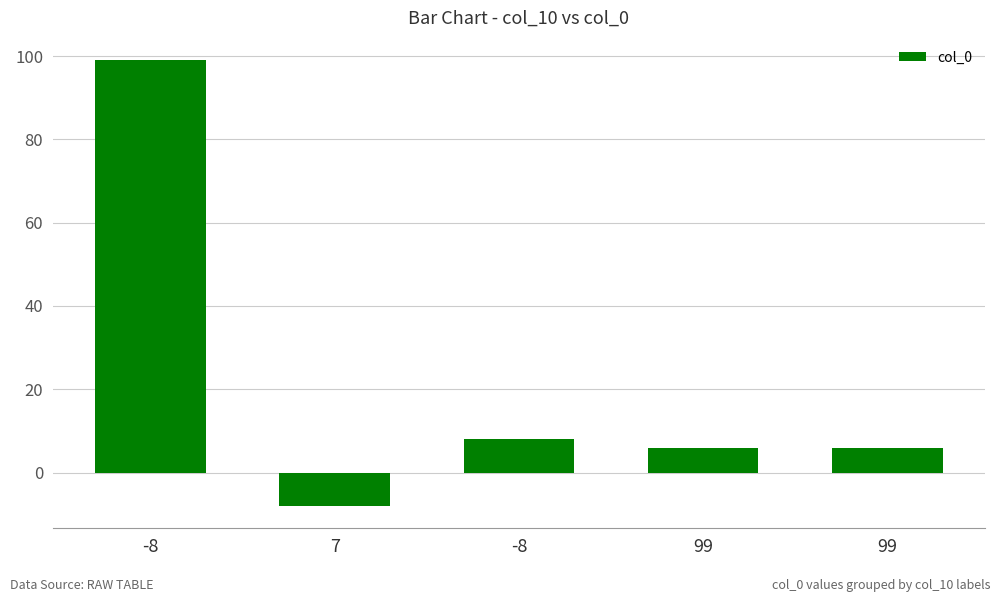

How many values are above zero?

4